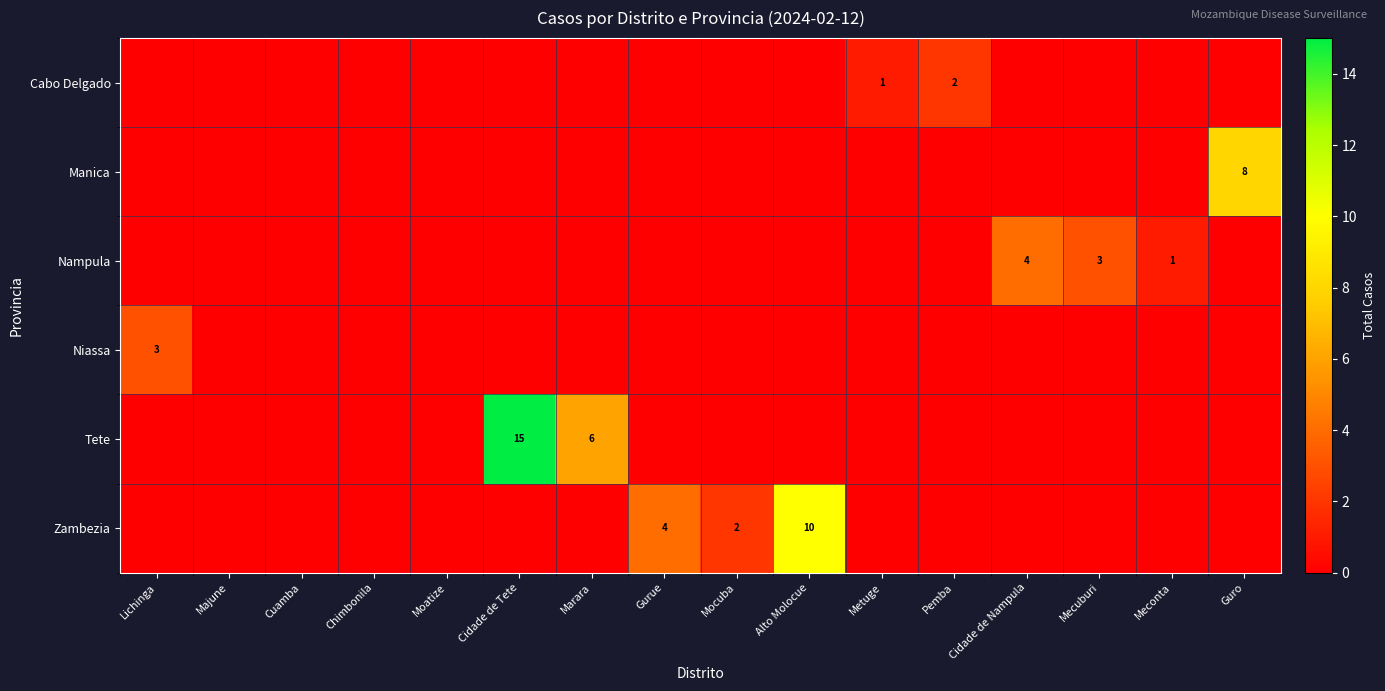

Is it true that Nampula equals 4 at Cidade de Nampula?

True